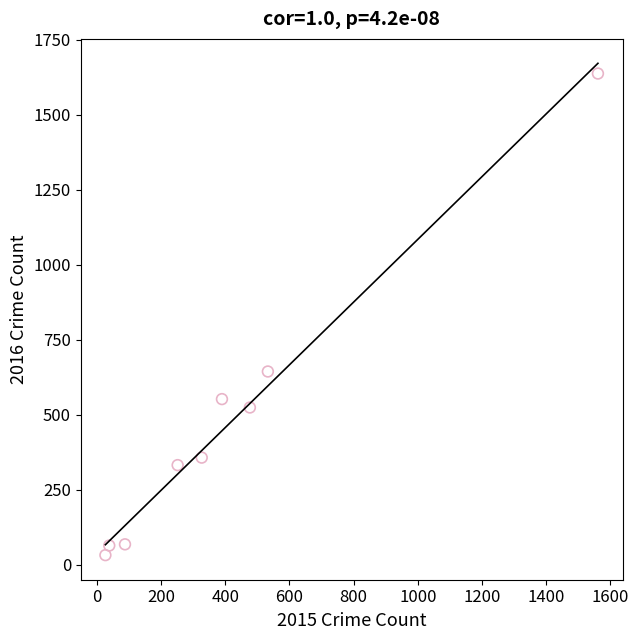

What is the range of Y values (max minus min)?

1605